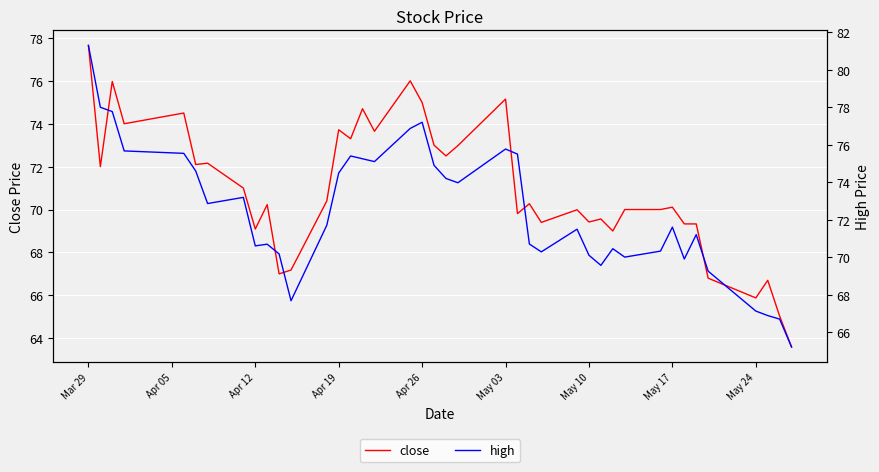

Is it true that close equals 69.1 at Apr 12?

True